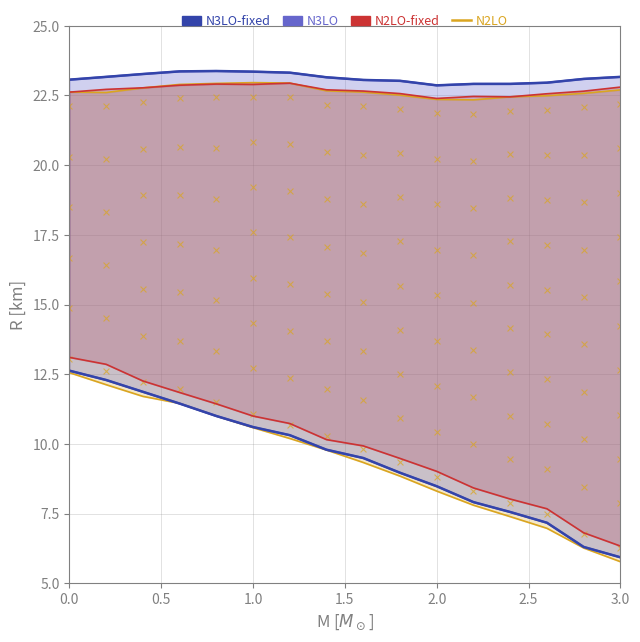

Between 1.0 and 2.0, which is larger?

1.0